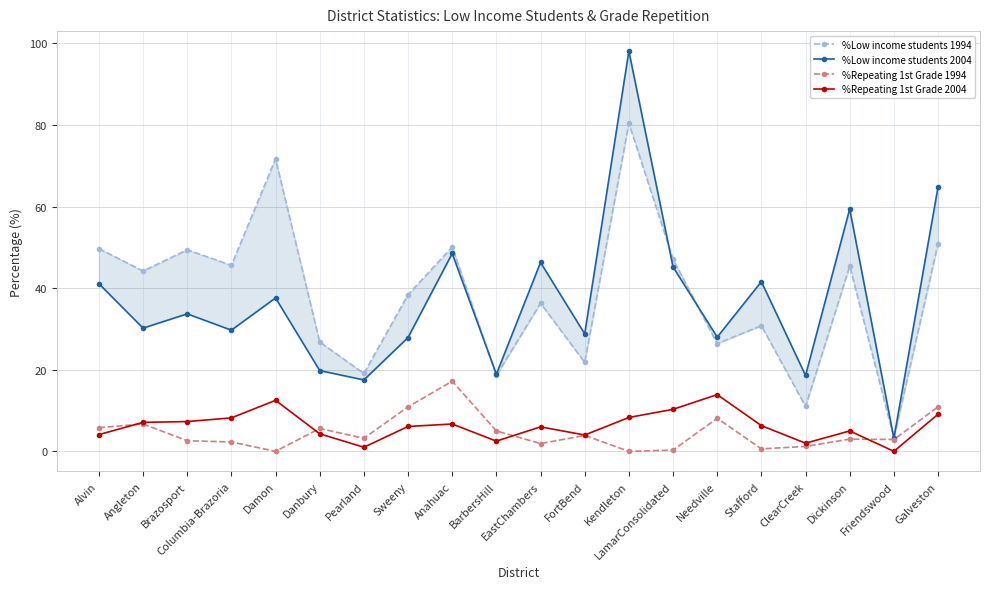

List the labels in order of %Low income students 2004 value, largest first.

Kendleton, Galveston, Dickinson, Anahuac, EastChambers, LamarConsolidated, Stafford, Alvin, Damon, Brazosport, Angleton, Columbia-Brazoria, FortBend, Needville, Sweeny, Danbury, BarbersHill, ClearCreek, Pearland, Friendswood